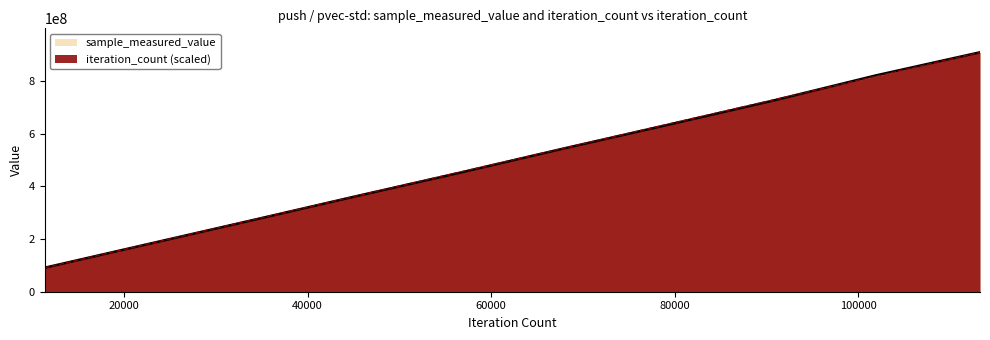

Reading left to right, extract all data points from this chart.

sample_measured_value: 90975509.0	181305382.0	271560880.0	362707785.0	452056317.0	544075660.0	633747455.0	724479062.0	821140806.0	908777038.0
iteration_count: 90877703.8	181755407.6	272633111.4	363510815.2	454388519.0	545266222.8	636143926.6	727021630.4	817899334.2	908777038.0